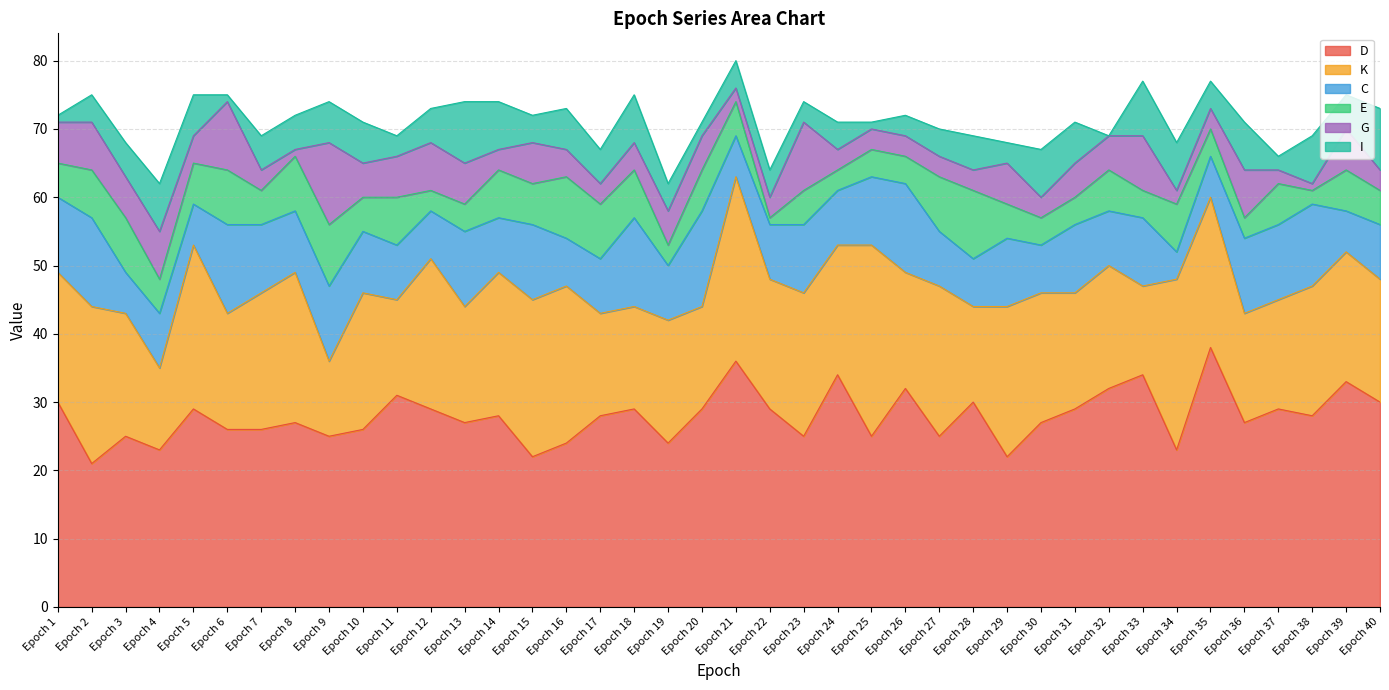

What is the difference between the K values at Epoch 20 and Epoch 24?

4